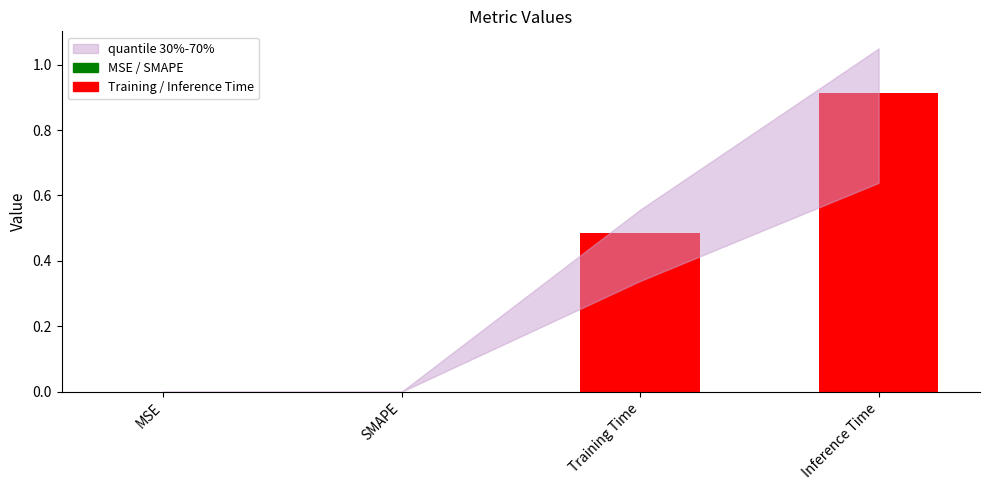

Does the chart contain stacked bars?

No